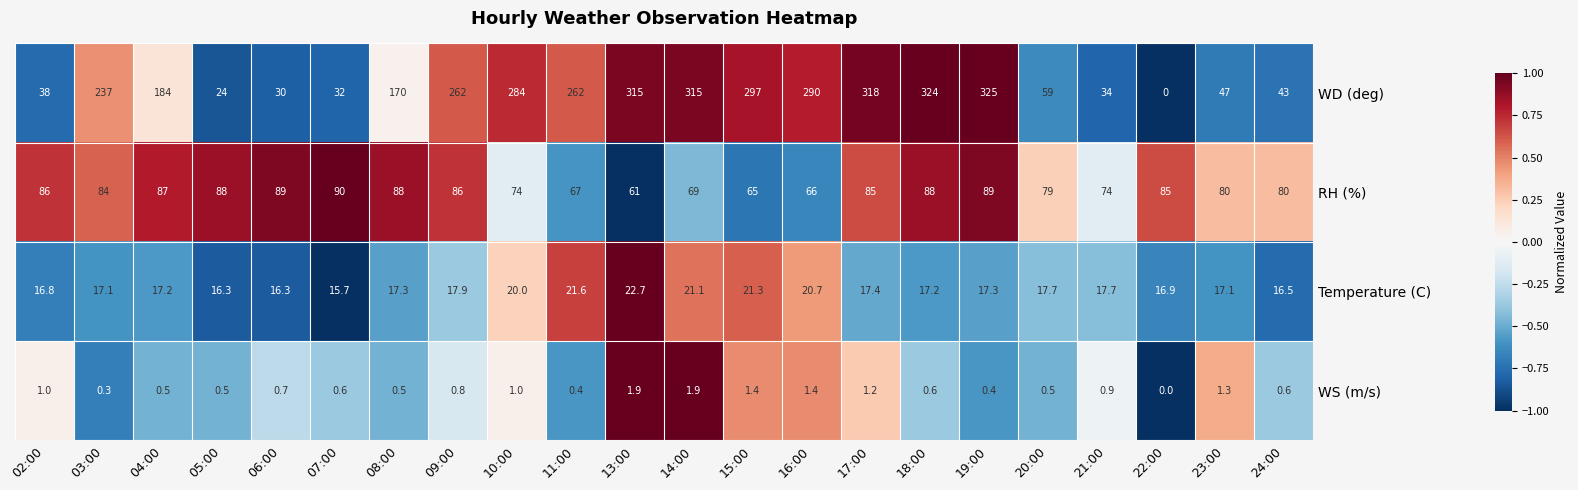

What is the spread (max minus min) of values at 23:00?

78.7